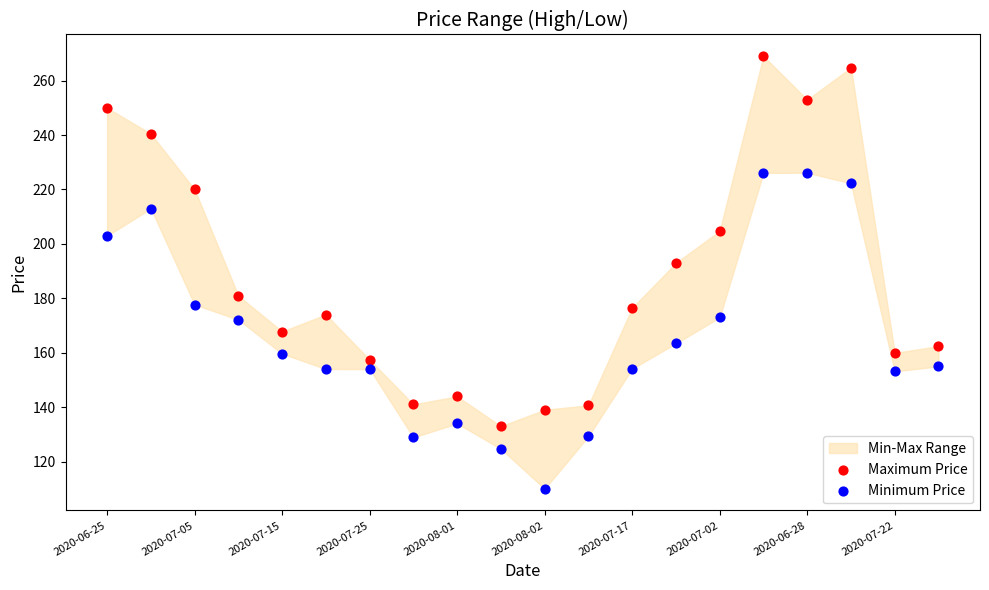

Which series has the widest spread of Y values?

Maximum Price